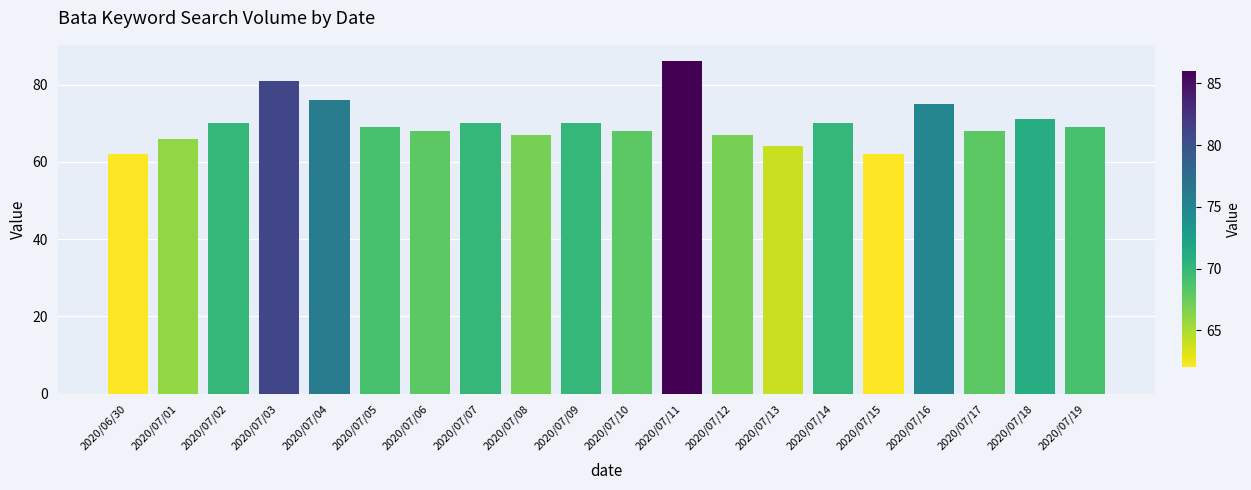

Between 2020/07/17 and 2020/07/04, which is larger?

2020/07/04